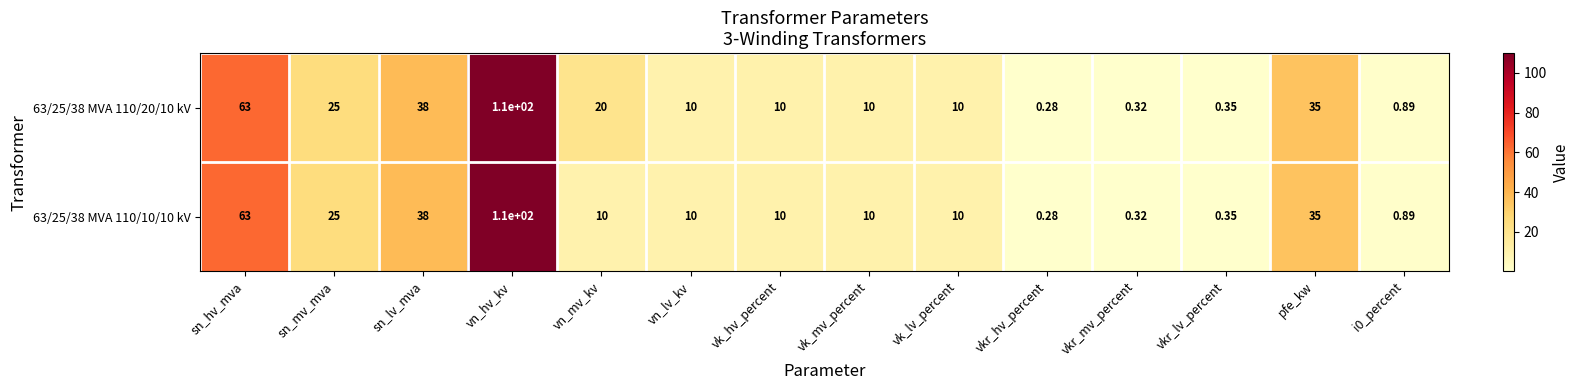

At which label does 63/25/38 MVA 110/10/10 kV reach its peak?

vn_hv_kv